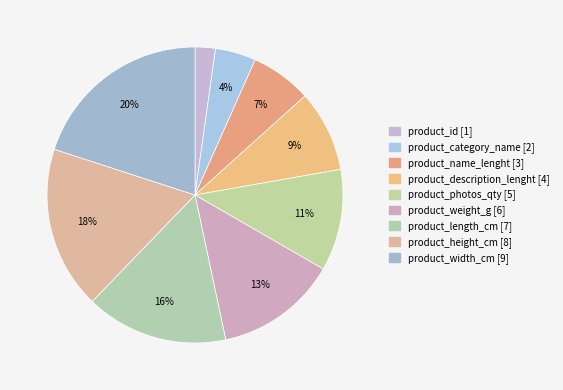

How many segments does this pie chart have?

9